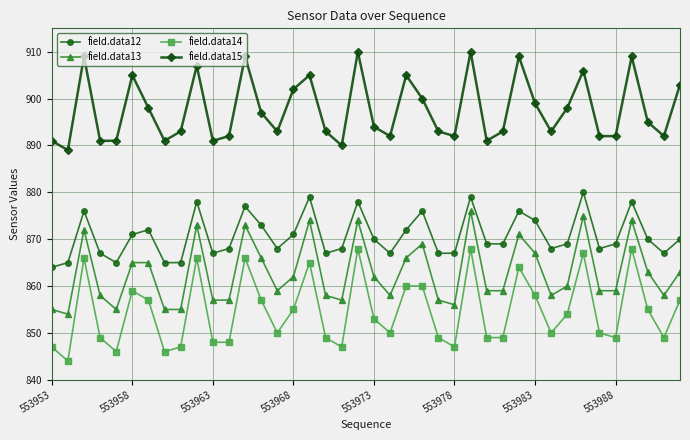

Which series has the largest range (max minus min)?

field.data14